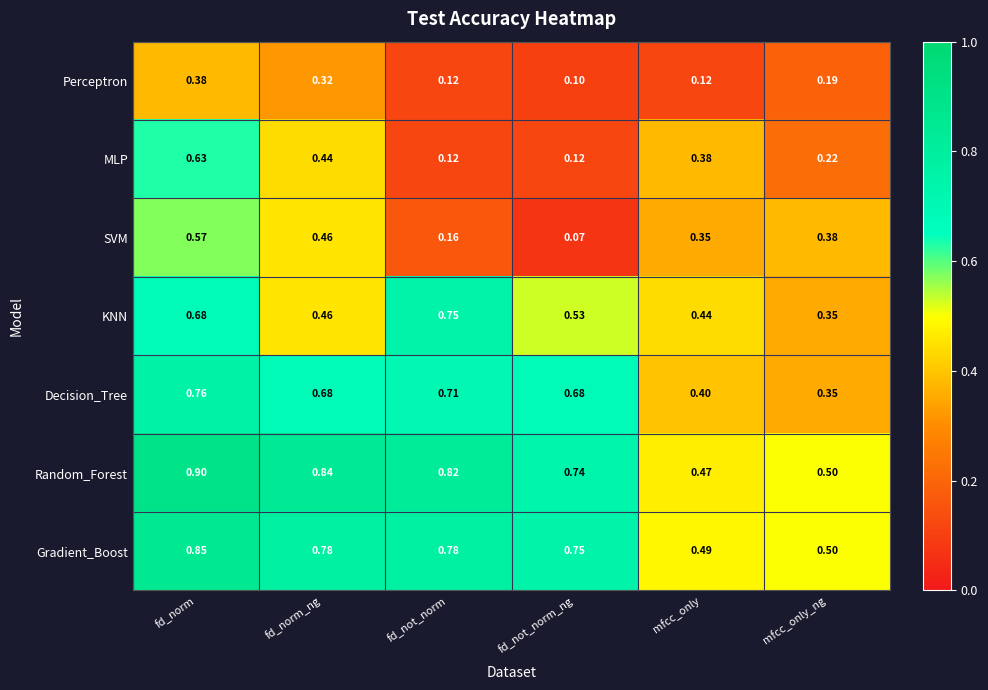

List the labels in order of SVM value, largest first.

fd_norm, fd_norm_ng, mfcc_only_ng, mfcc_only, fd_not_norm, fd_not_norm_ng